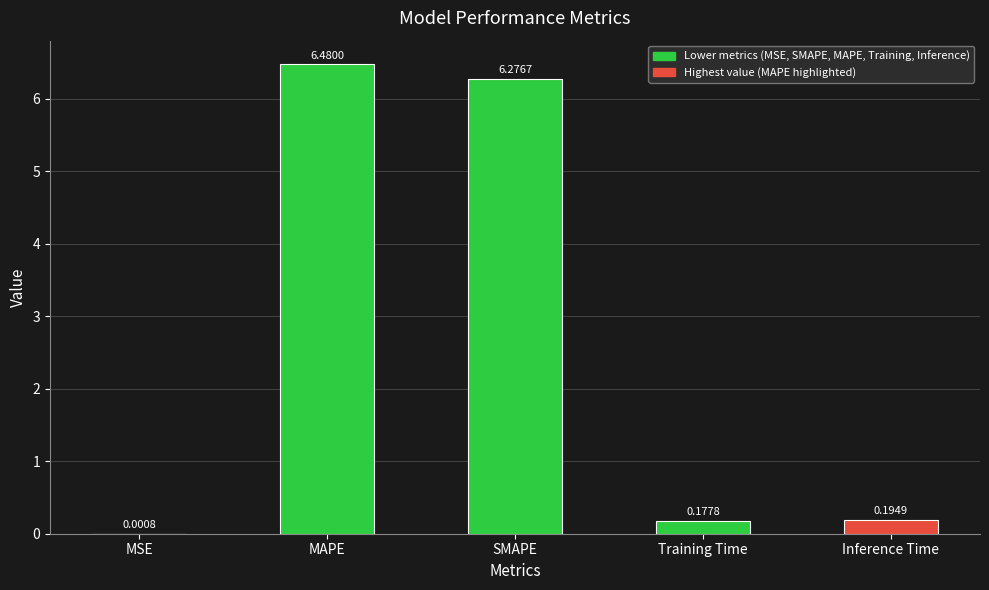

At which category does the chart reach its peak across all series?

MAPE